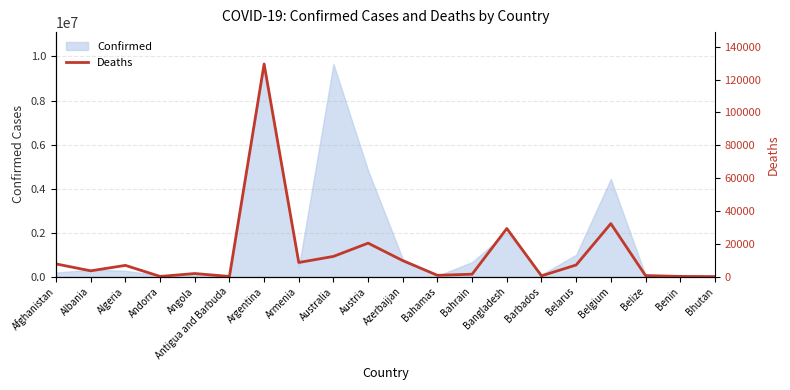

Is it true that Confirmed equals 268254 at Algeria?

True